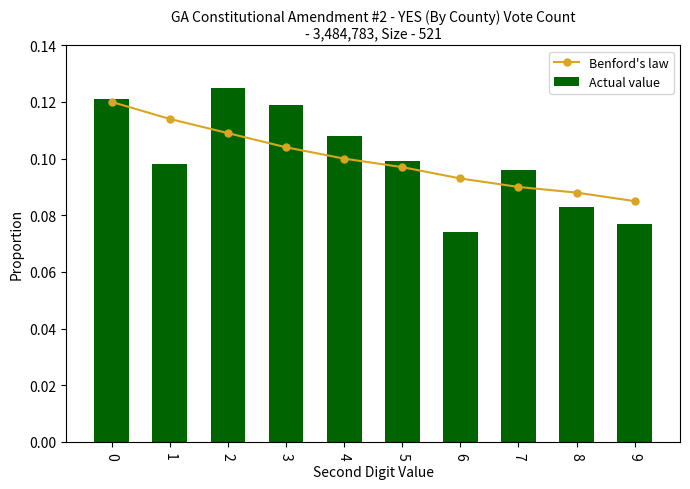

Reading left to right, transcribe all the data shown in this chart.

Benford's law: 0=0.1	1=0.1	2=0.1	3=0.1	4=0.1	5=0.1	6=0.1	7=0.1	8=0.1	9=0.1
Actual value: 0=0.1	1=0.1	2=0.1	3=0.1	4=0.1	5=0.1	6=0.1	7=0.1	8=0.1	9=0.1